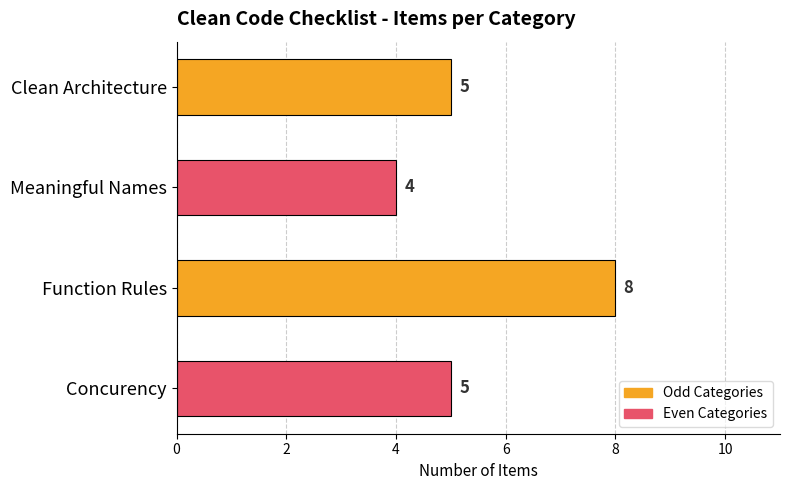

What position from the top is Function Rules?

3